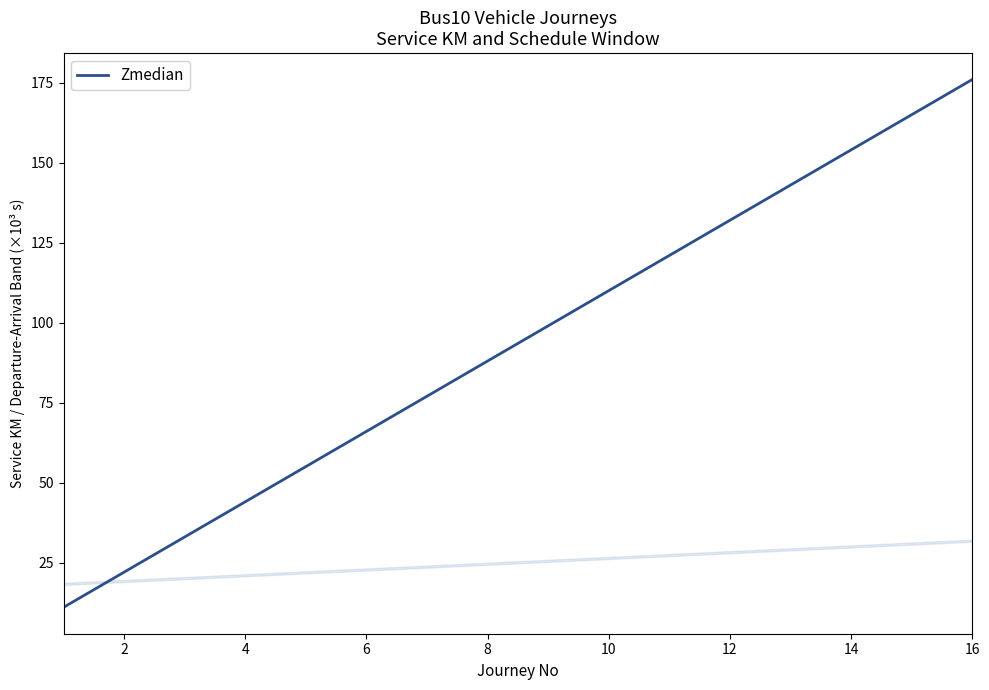

How many lines are shown in the chart?

1